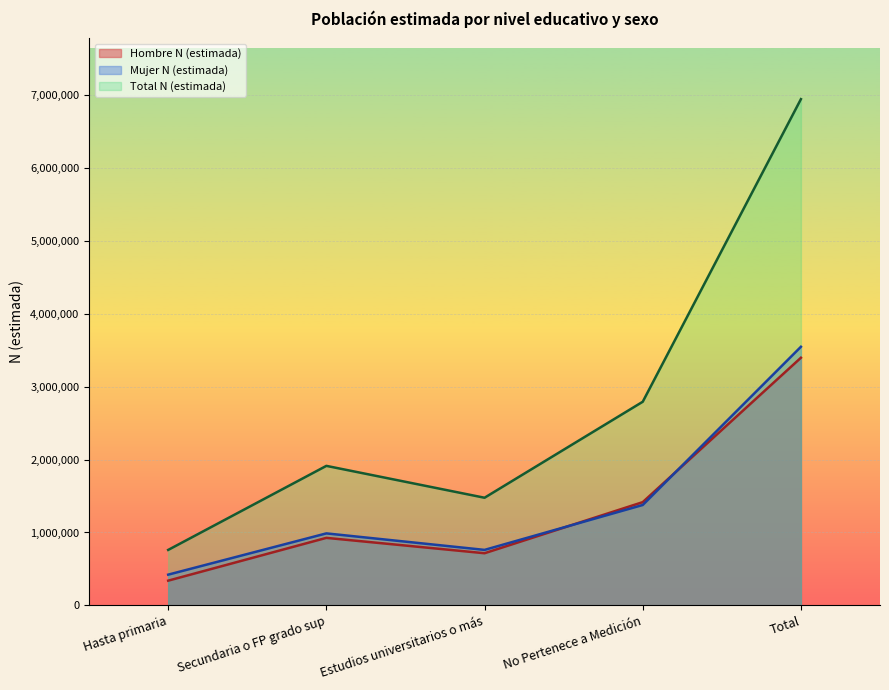

What position from the left is Hasta primaria?

1